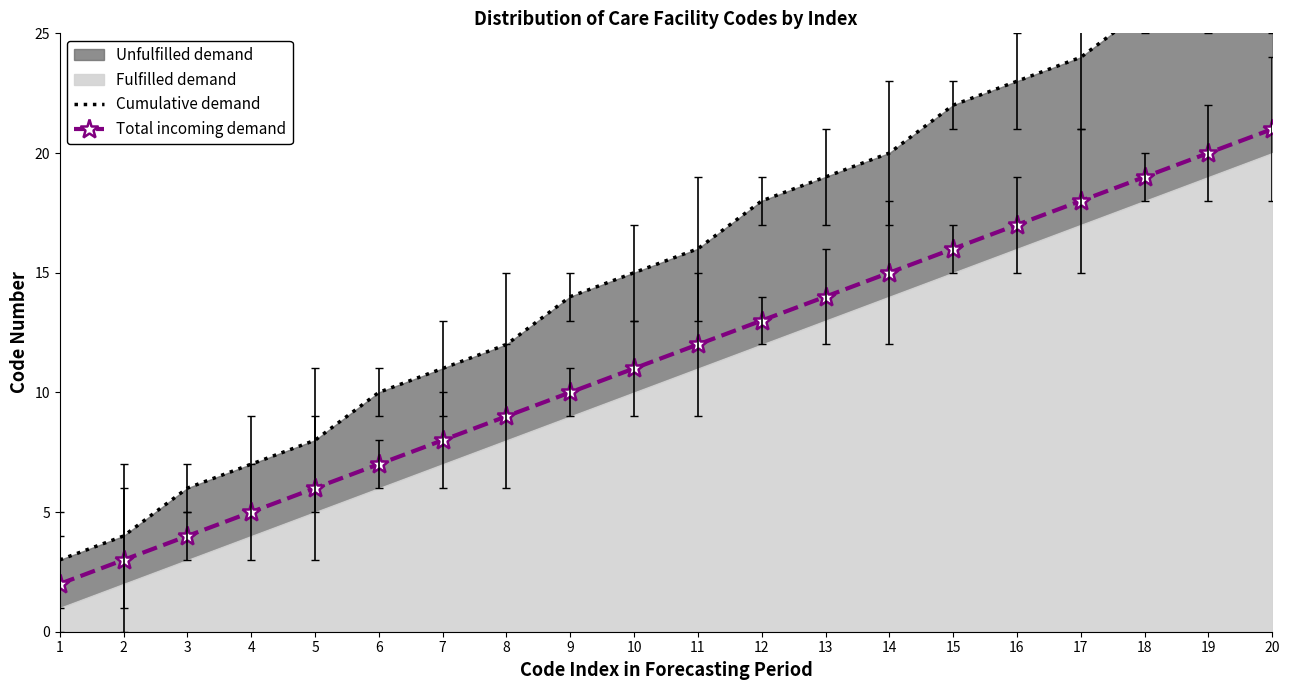

What is the total value across all series at 17?

42